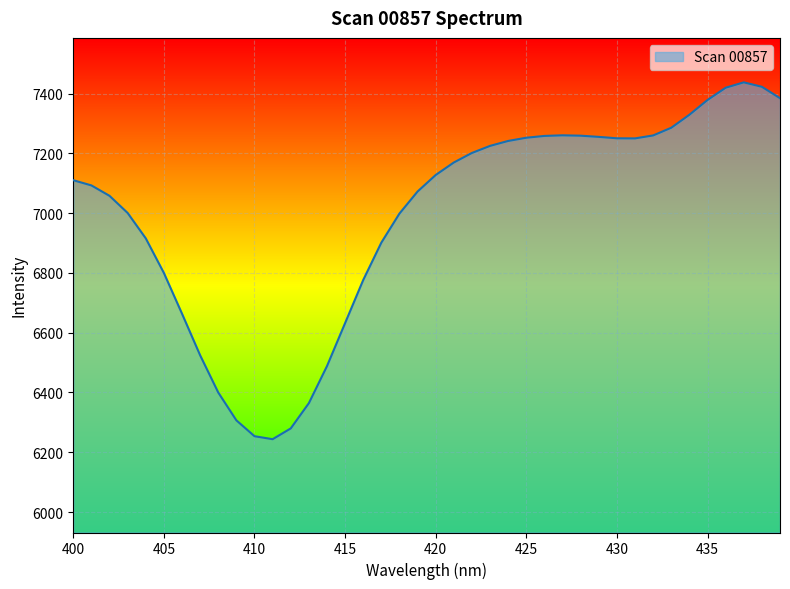

What is the maximum value shown in the chart?

7437.5